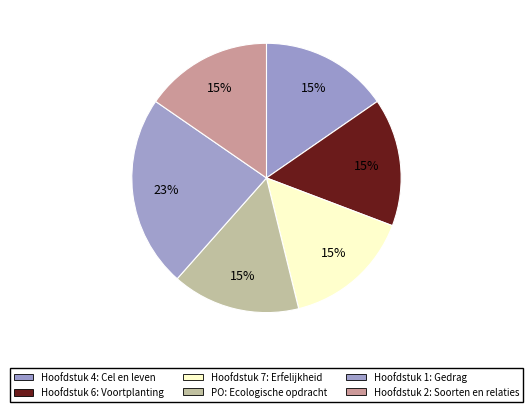

To the nearest percent, what percentage of the pie is Hoofdstuk 6: Voortplanting?

15%